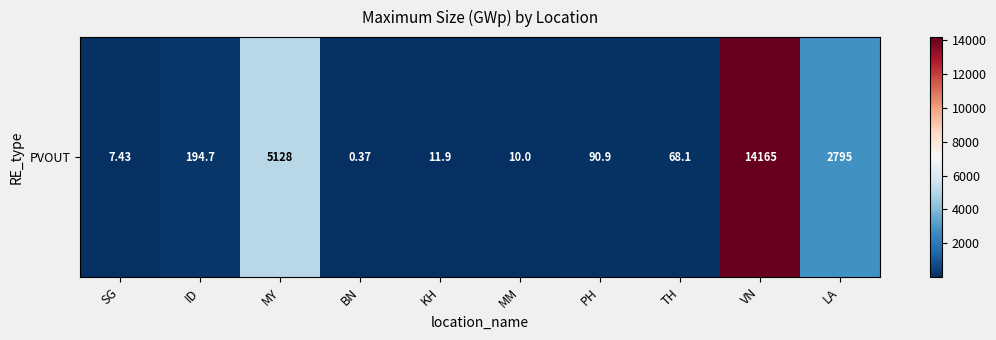

How many data points does each series have?

10